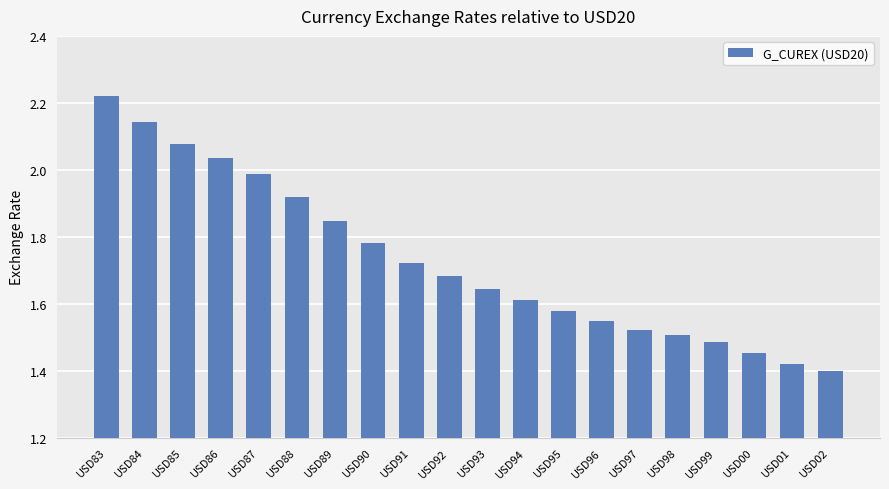

What is the label of the 7th bar from the right?

USD96